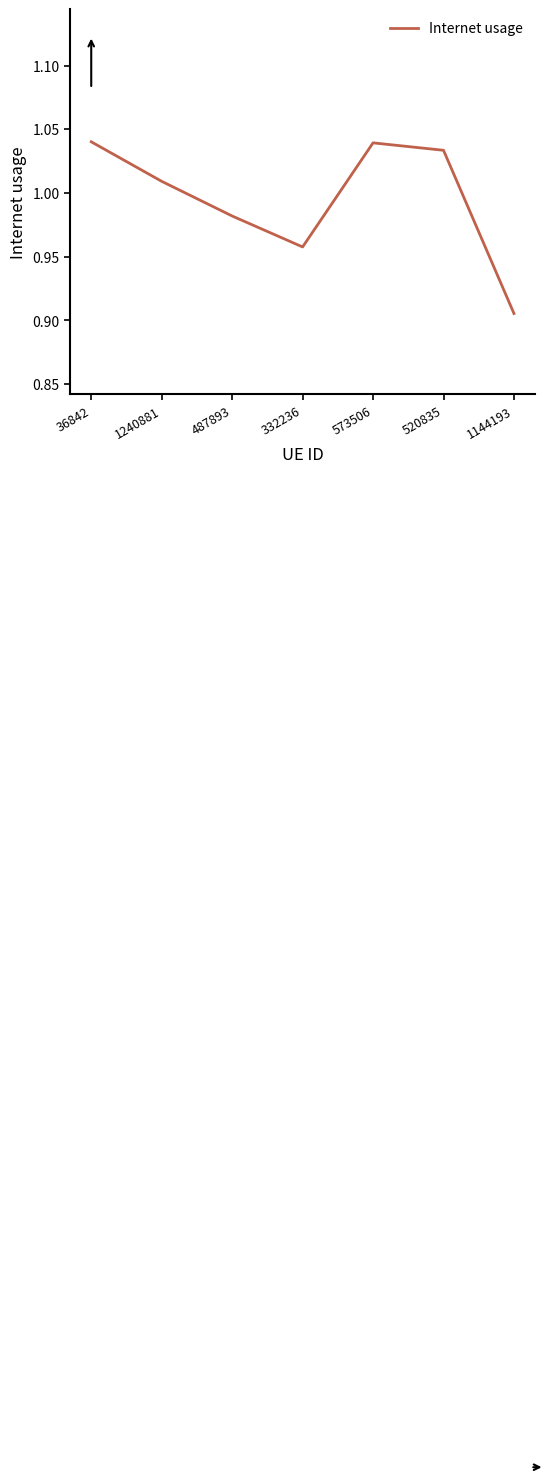

What position from the right is 36842?

7